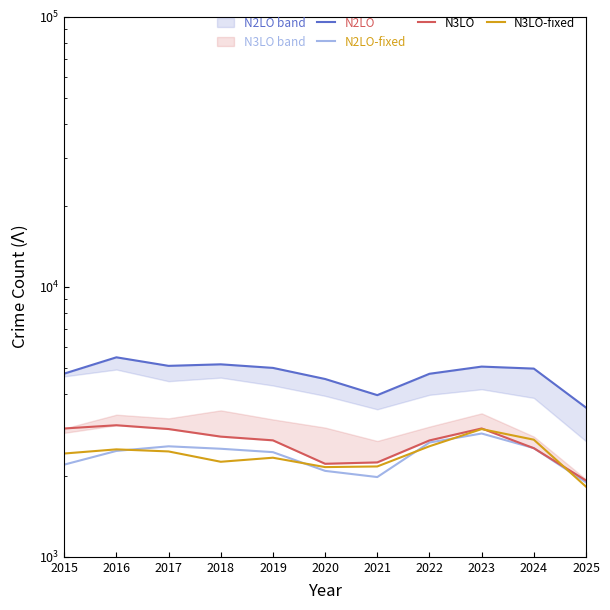

Reading right to left, what are all the values shown in this chart?

N2LO: 3570	4978	5064	4763	3970	4556	5008	5163	5096	5481	4770
N2LO-fixed: 1887	2527	2862	2650	1974	2081	2441	2513	2566	2467	2195
N3LO: 1917	2525	2988	2698	2237	2211	2700	2787	2973	3071	2987
N3LO-fixed: 1819	2715	2972	2567	2161	2149	2328	2249	2456	2500	2413